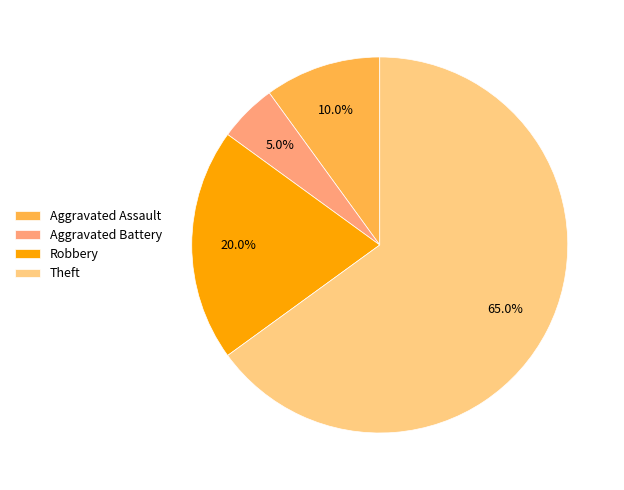

To the nearest percent, what portion does Aggravated Assault represent?

10%